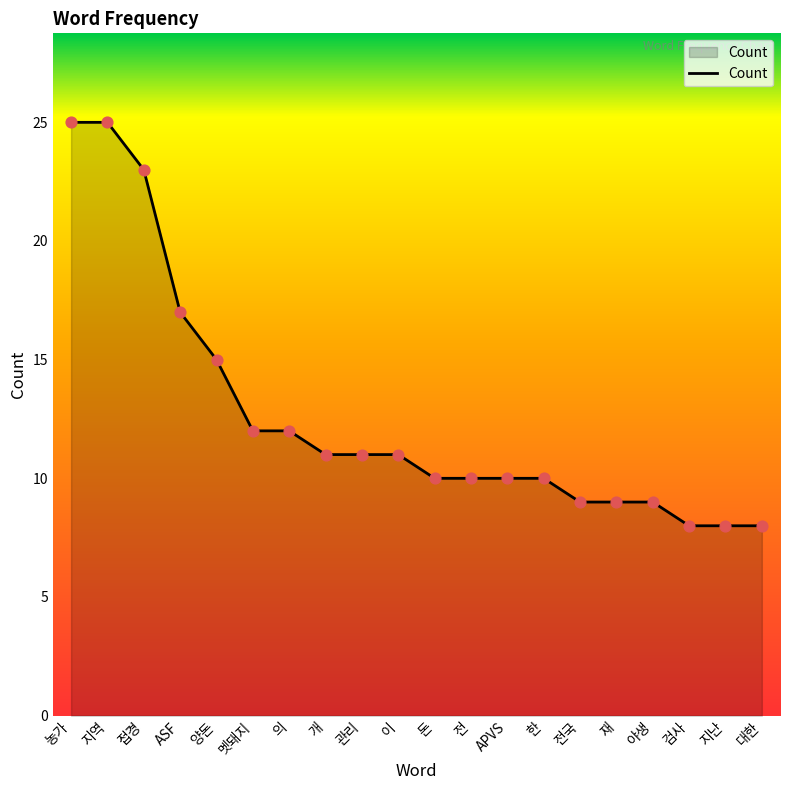

Which has a higher value, 전국 or 지난?

전국